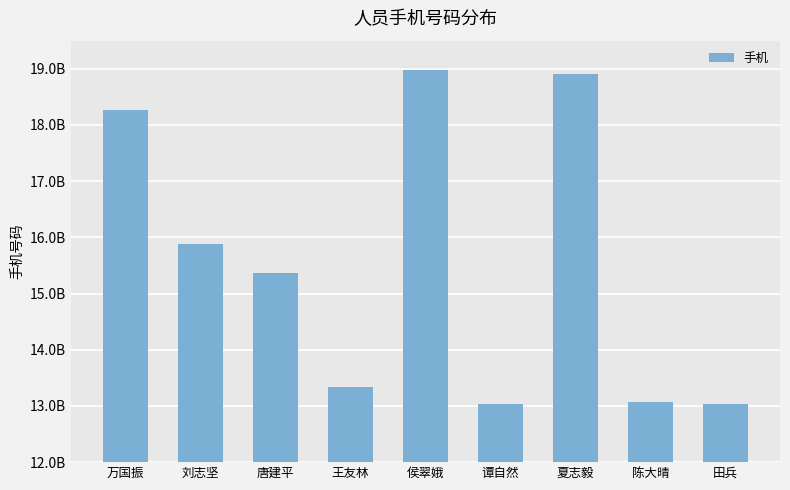

The chart shows a value of 4561795524 at 田兵. True or false?

False